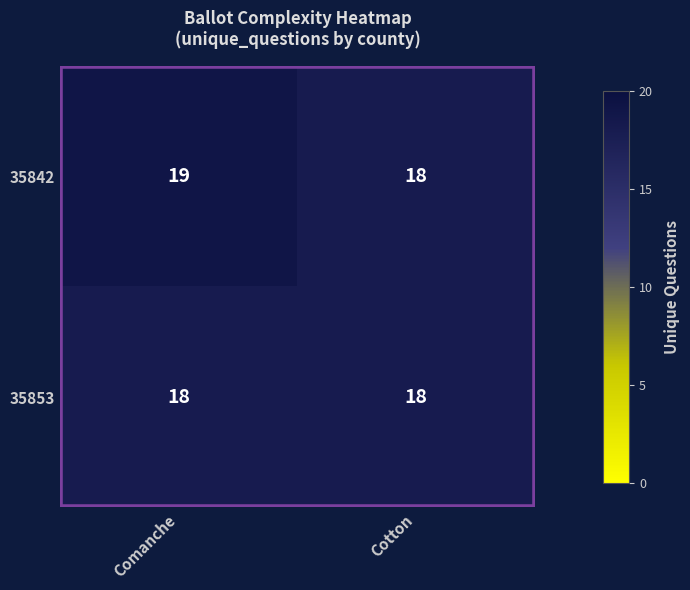

Is the value of 35853 at Comanche greater than the value of 35842 at Comanche?

No